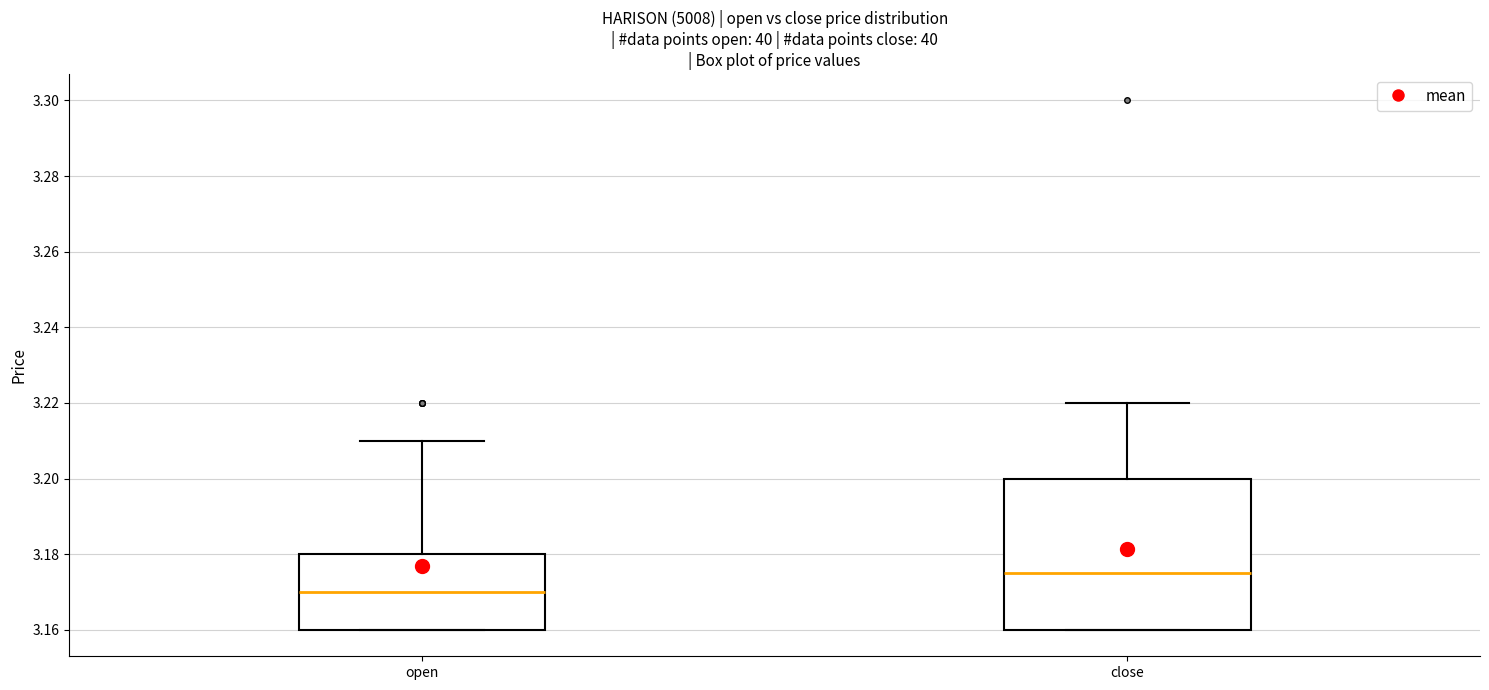

Reading left to right, transcribe this box plot: for each box, give where its median line is, the range the box spans, and where its two whiskers end, as read against the y-axis. The values are not printed on the chart, so give them approximately, as read against the axis.

open: median 3.170, box 3.160 to 3.180, whiskers 3.160 to 3.210
close: median 3.176, box 3.160 to 3.200, whiskers 3.160 to 3.220